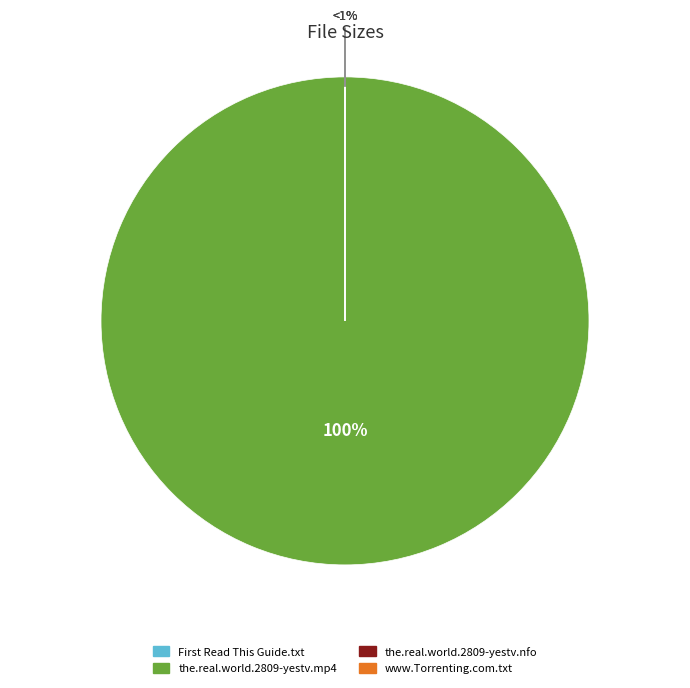

What is the change in value from the.real.world.2809-yestv.mp4 to www.Torrenting.com.txt?

-272699618